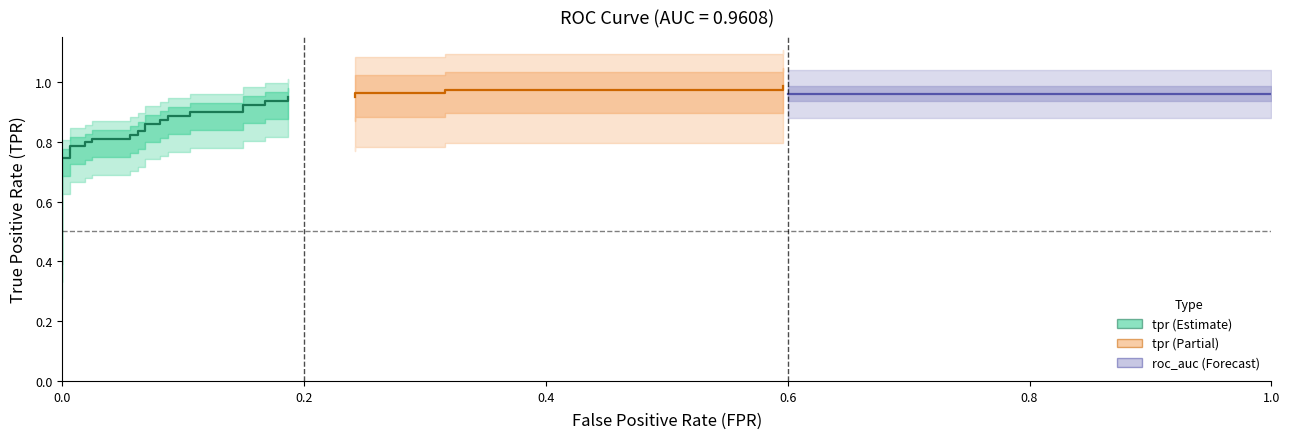

What is the average value of the roc_auc series?

1.0